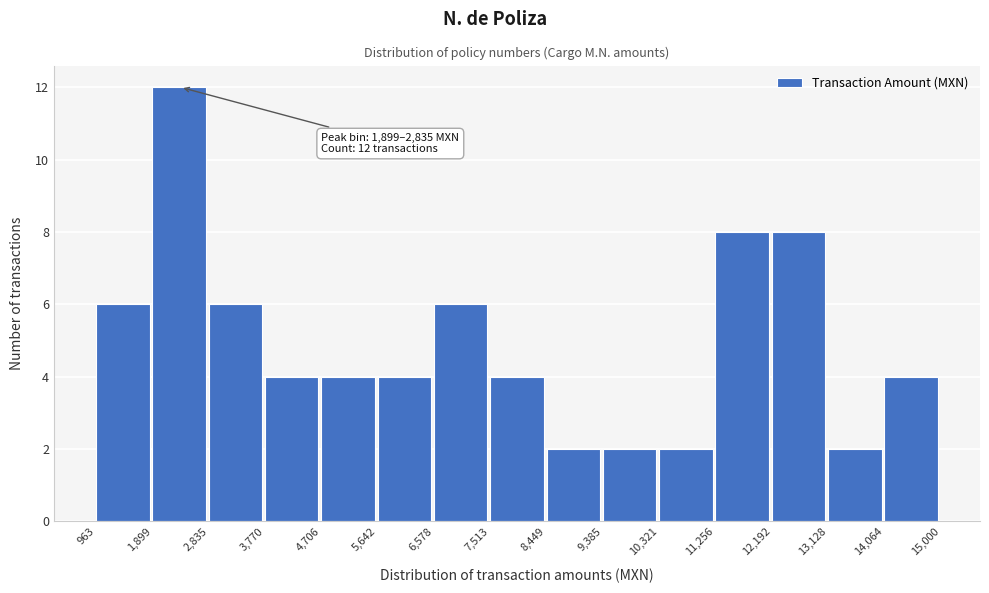

Which range on the x-axis has the tallest bar?

1,899 to 2,835